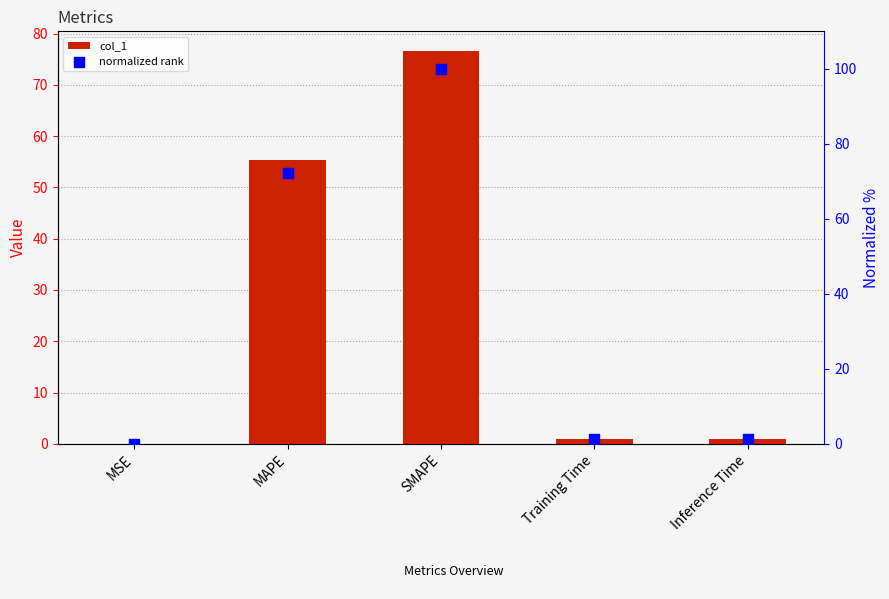

At which category is the sum across all series the highest?

SMAPE